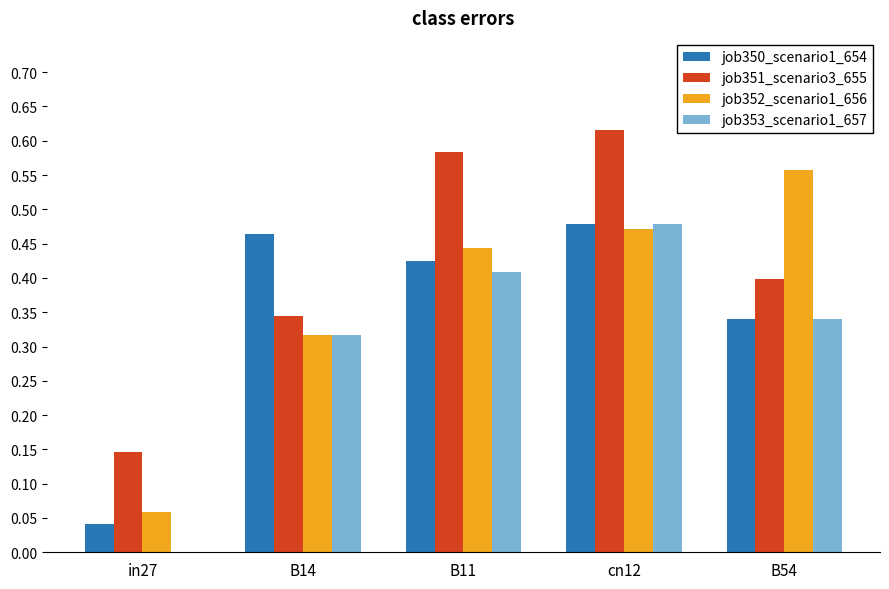

Between in27 and B14, which series saw the biggest shift?

job350_scenario1_654